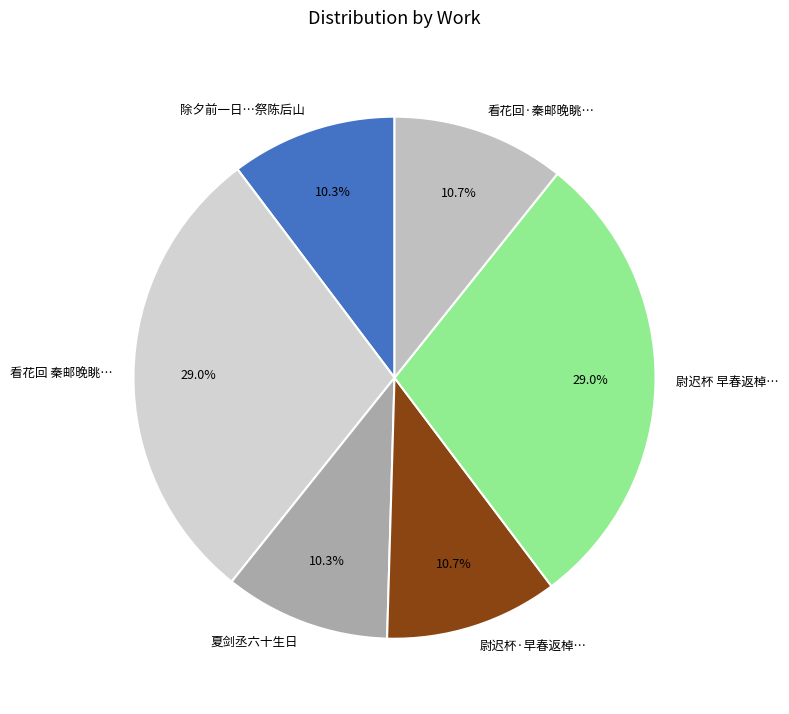

Is it true that 夏剑丞六十生日 is 10% of the pie?

True